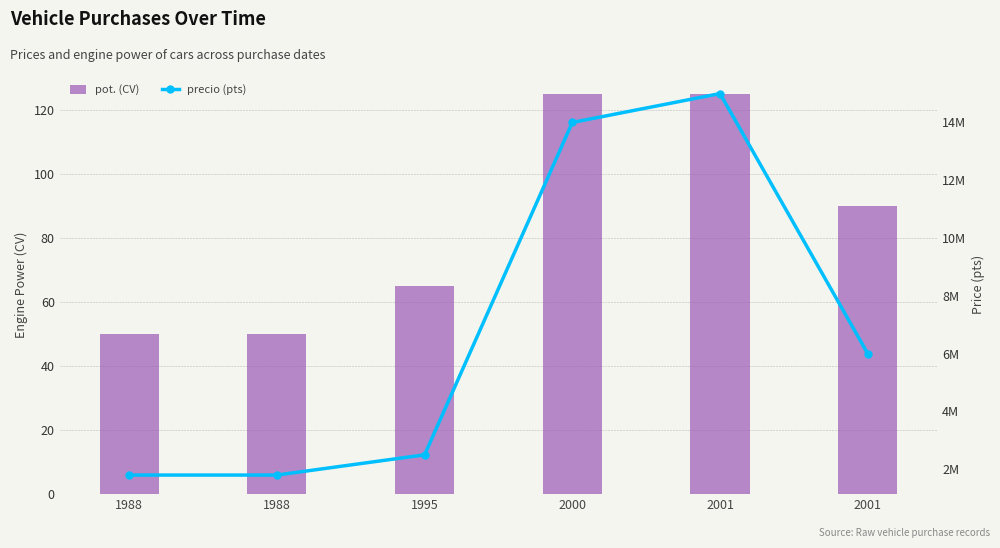

How many groups of bars are there?

6